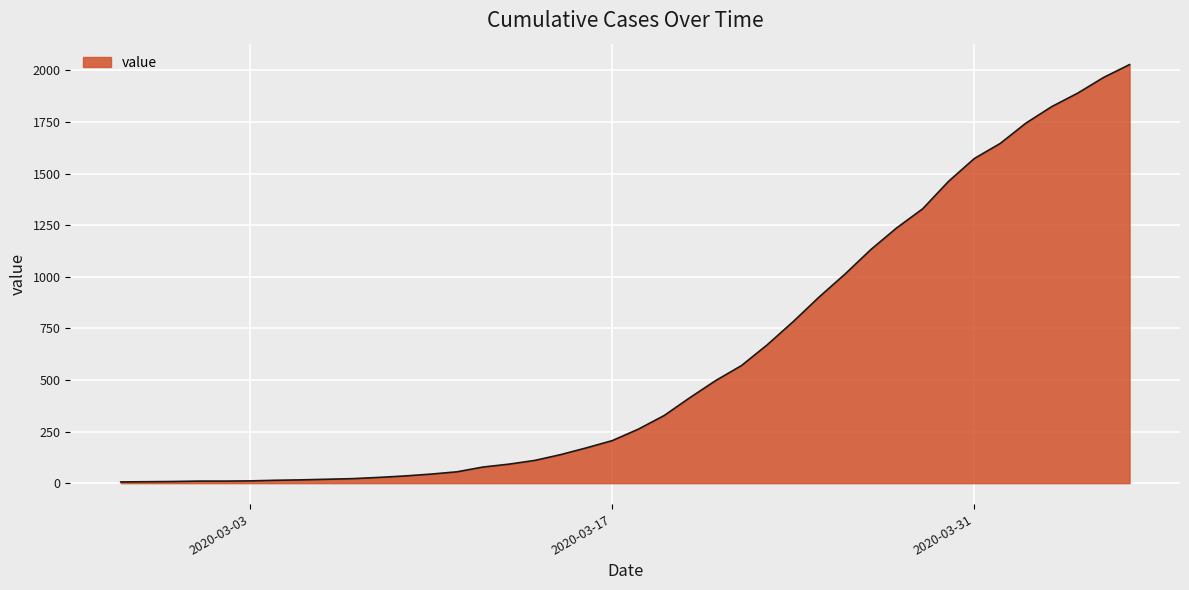

What is the maximum value shown in the chart?

2028